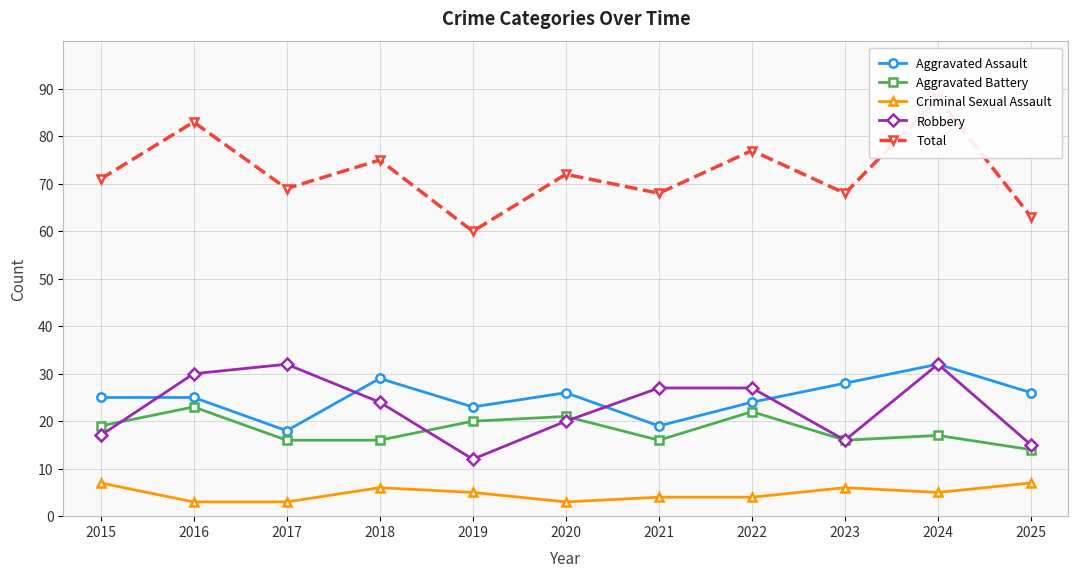

True or false: Aggravated Assault and Criminal Sexual Assault intersect in this chart.

False